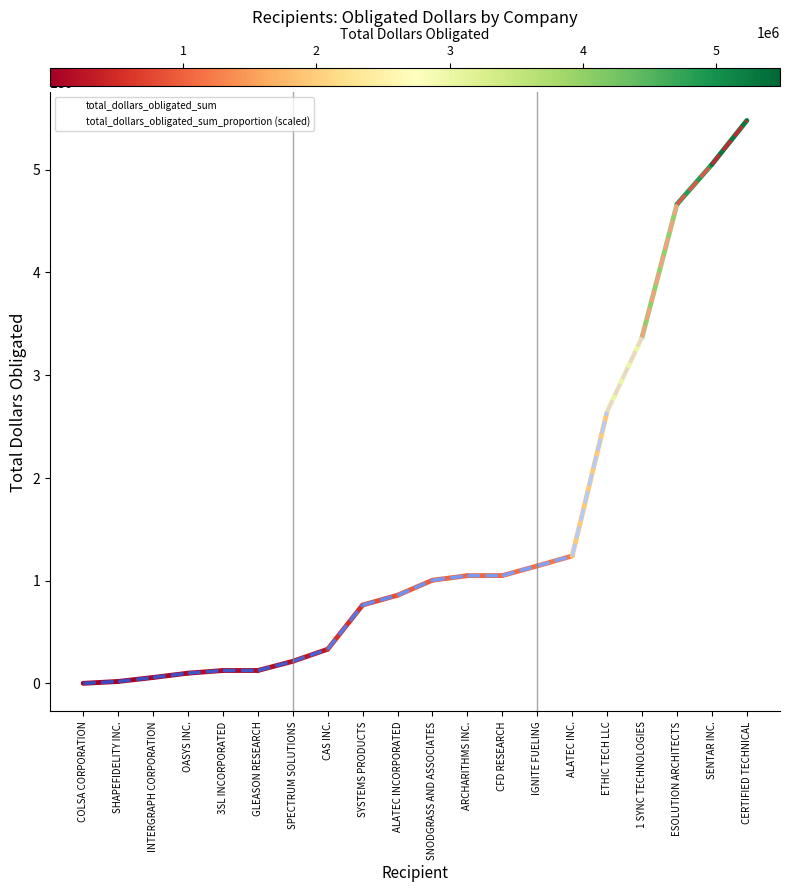

What is the highest value of the total_dollars_obligated_sum_proportion (scaled) series?

5479175.3